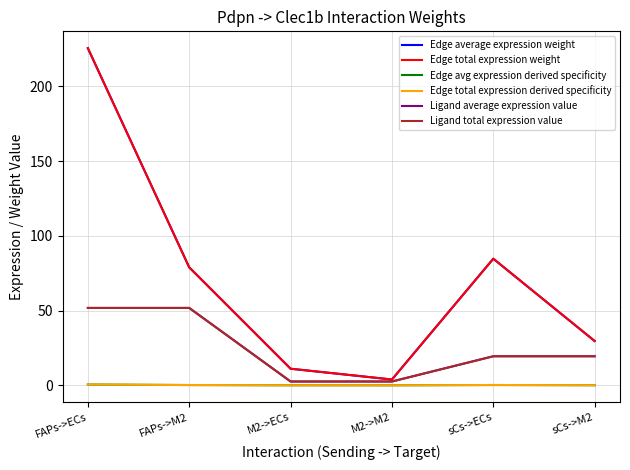

Does the chart have visible grid lines?

Yes